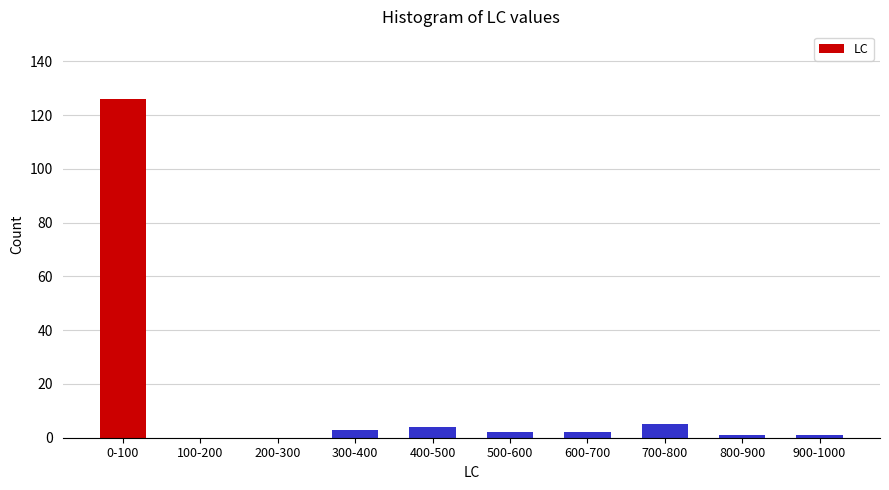

Reading left to right, what are all the values shown in this chart?

0-100=126	100-200=0	200-300=0	300-400=3	400-500=4	500-600=2	600-700=2	700-800=5	800-900=1	900-1000=1